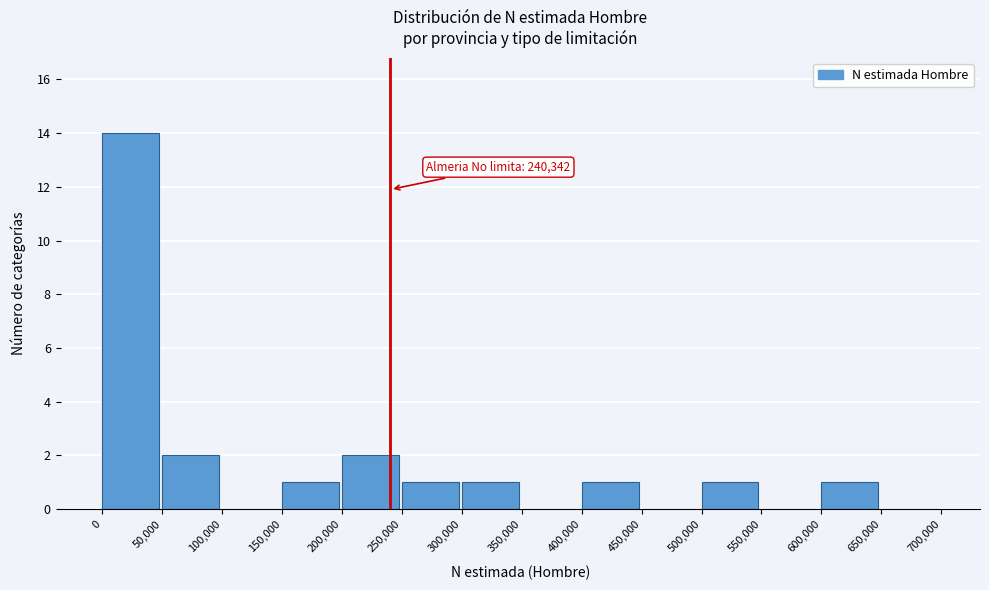

Which range on the x-axis has the tallest bar?

0 to 50,000